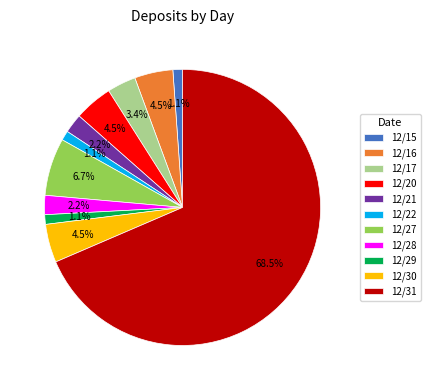

What is the majority slice?

12/31